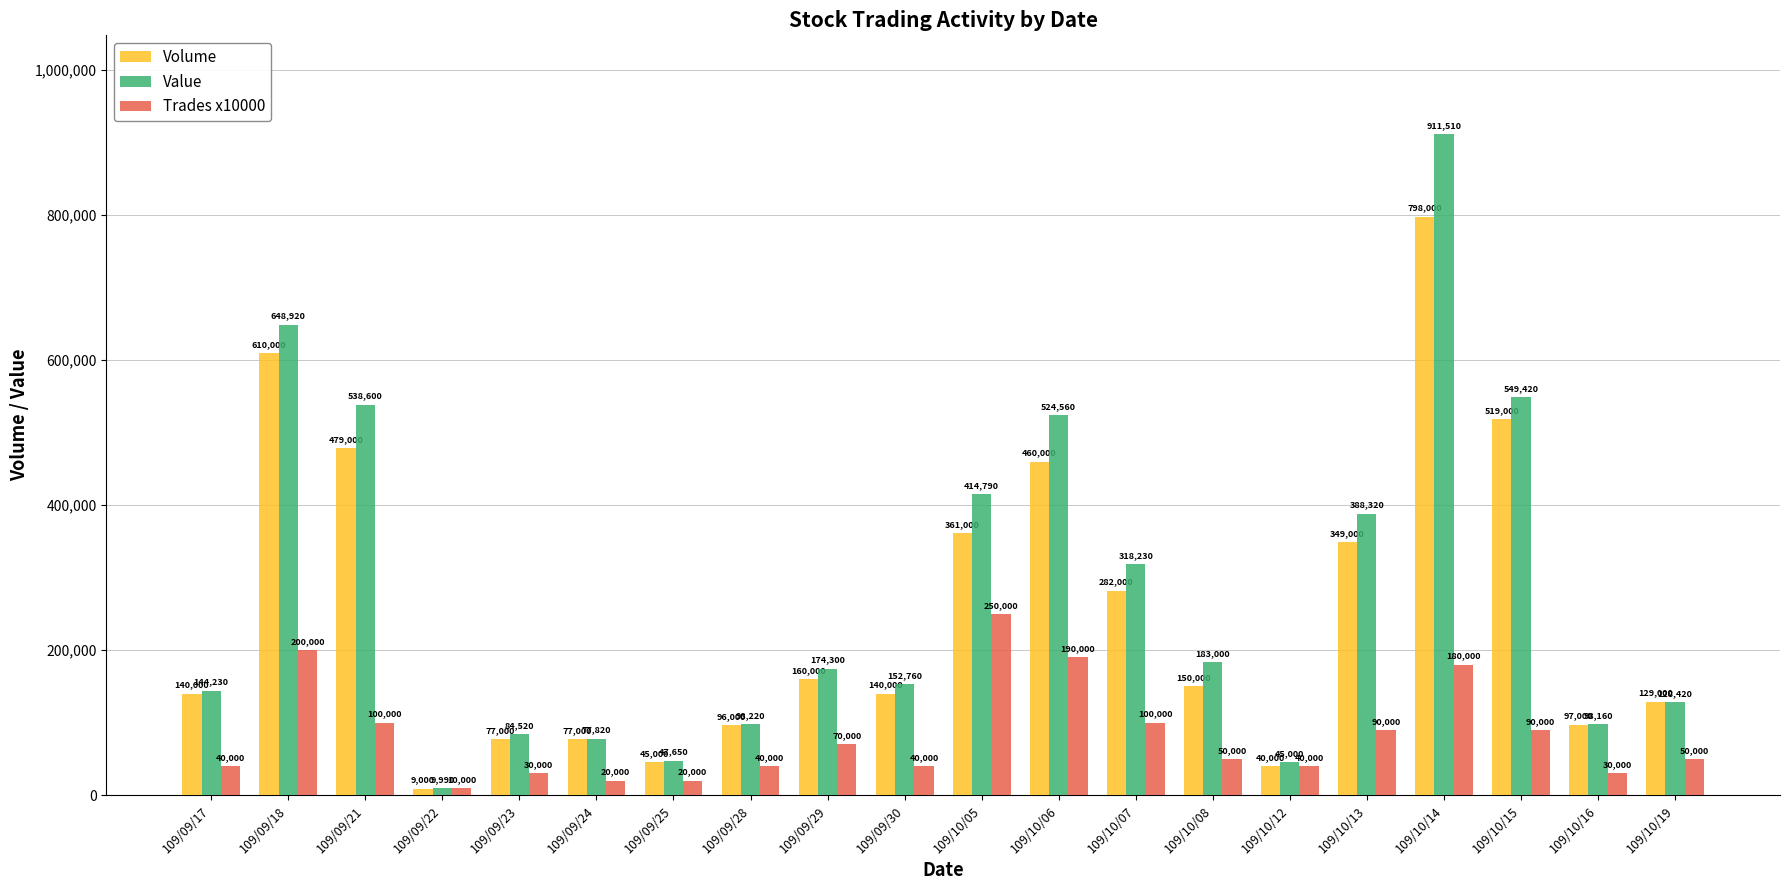

Rank the series by their maximum value, from highest to lowest.

Value, Volume, Trades x10000